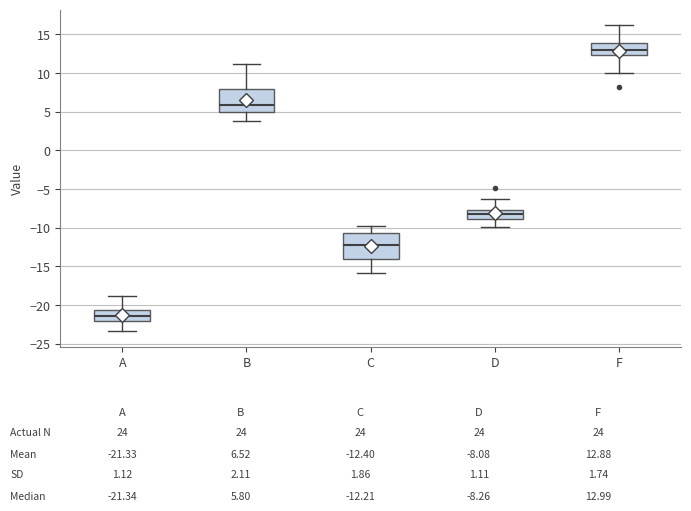

Reading left to right, transcribe this box plot: for each box, give where its median line is, the range the box spans, and where its two whiskers end, as read against the y-axis. The values are not printed on the chart, so give them approximately, as read against the axis.

A: median -21.5, box -22.0 to -20.5, whiskers -23.5 to -19.0
B: median 6.0, box 5.0 to 8.0, whiskers 4.0 to 11.0
C: median -12.0, box -14.0 to -10.5, whiskers -16.0 to -10.0
D: median -8.5, box -9.0 to -7.5, whiskers -10.0 to -6.5
F: median 13.0, box 12.5 to 14.0, whiskers 10.0 to 16.0